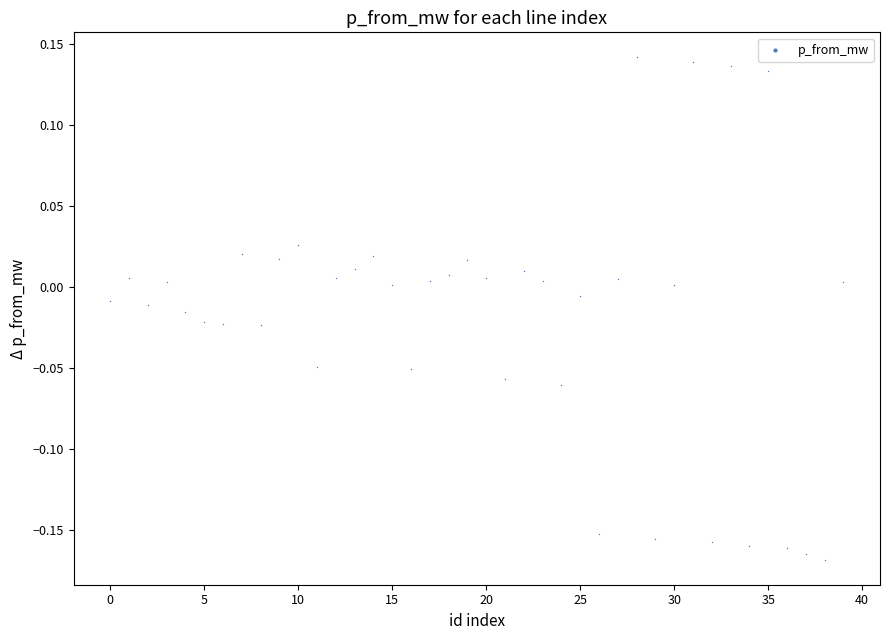

What is the range of Y values (max minus min)?

0.3